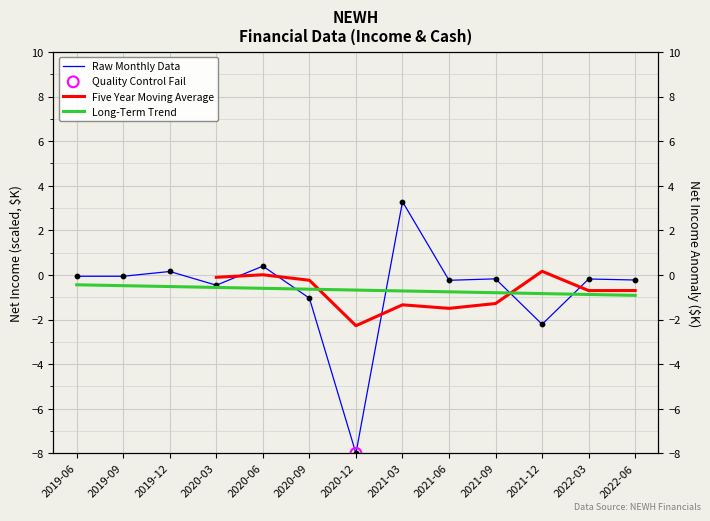

Which series contains the lowest Y value?

Raw Monthly Data